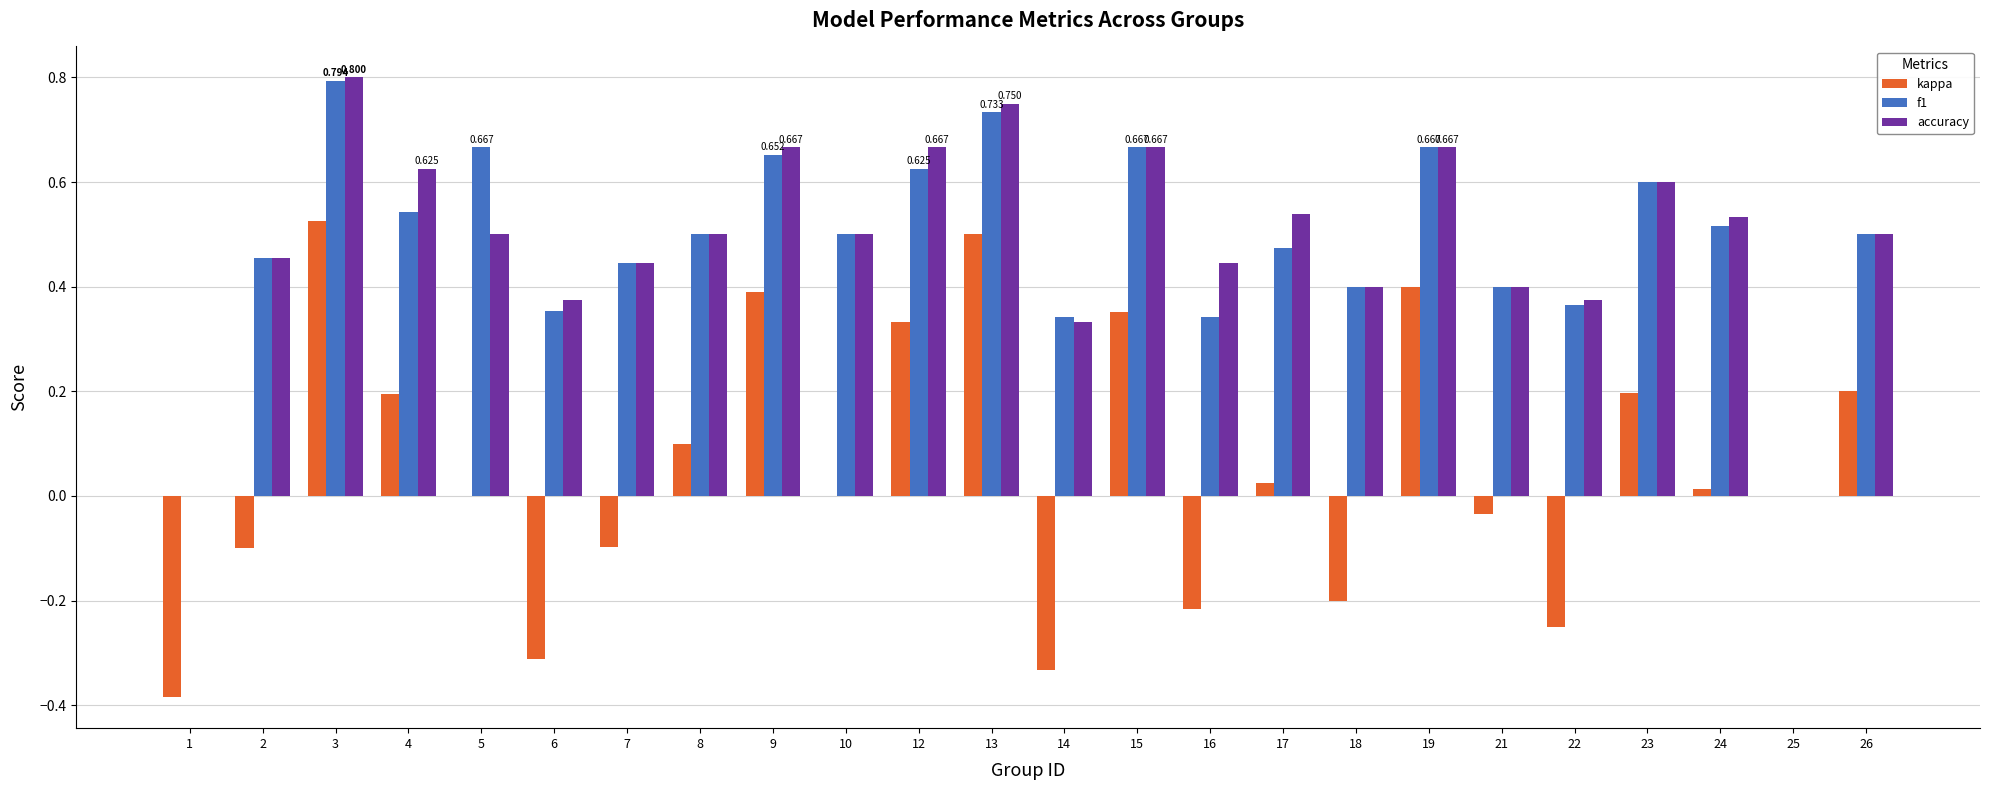

Count the number of data series in this chart.

3